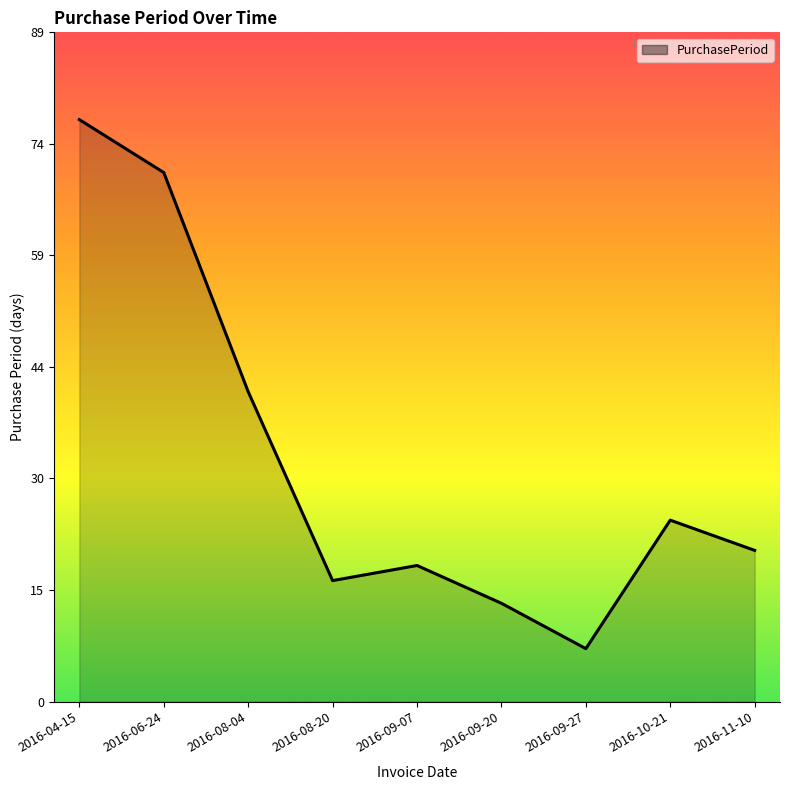

At which label is the value closest to 42?

2016-08-04